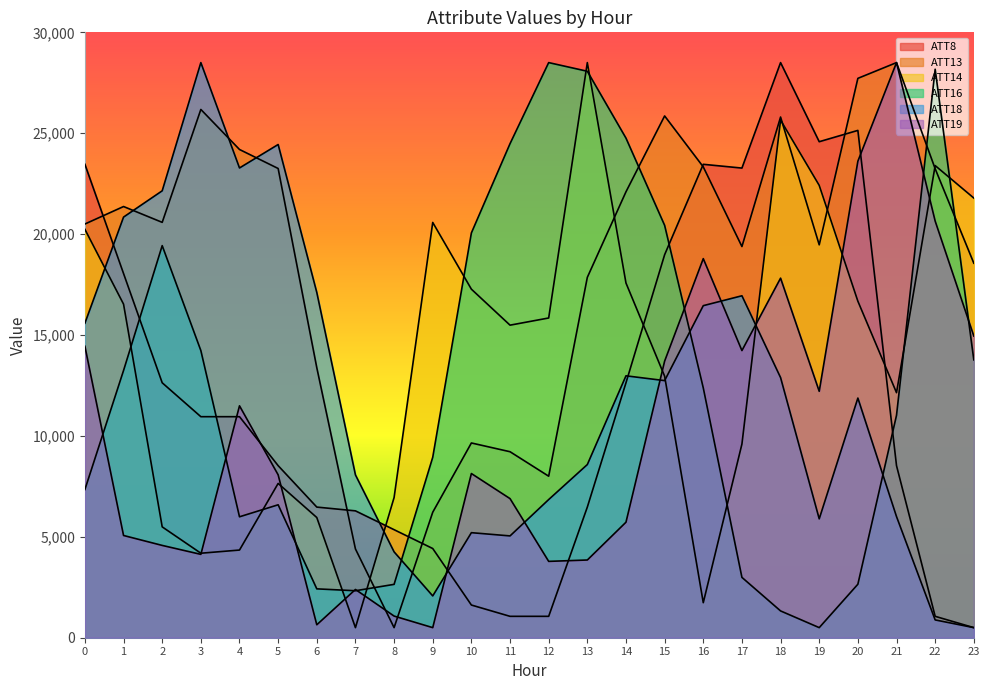

Which category has the highest value in the ATT13 series?

21